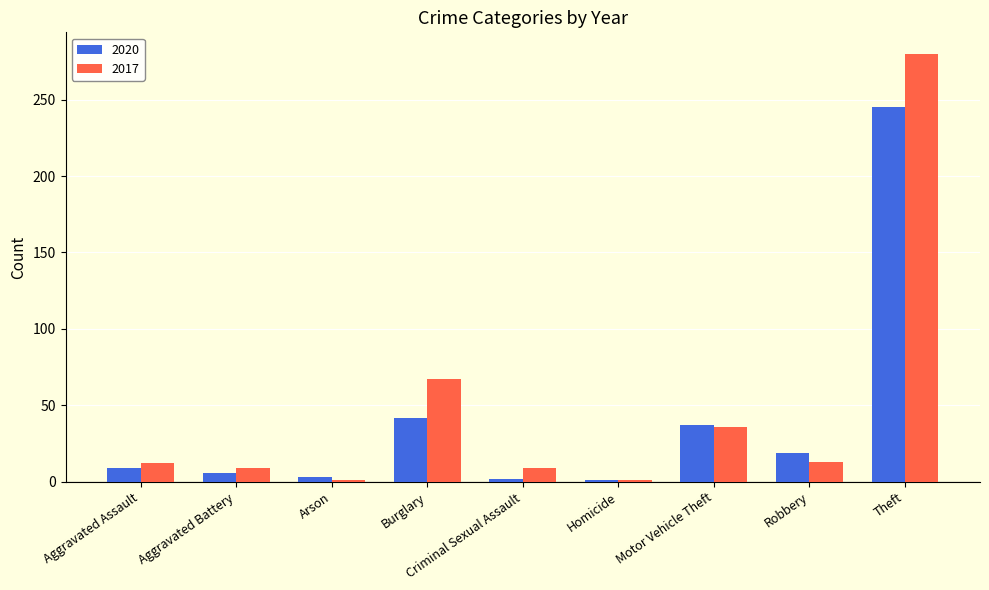

What is the difference between the maximum and minimum values in the 2020 series?

244